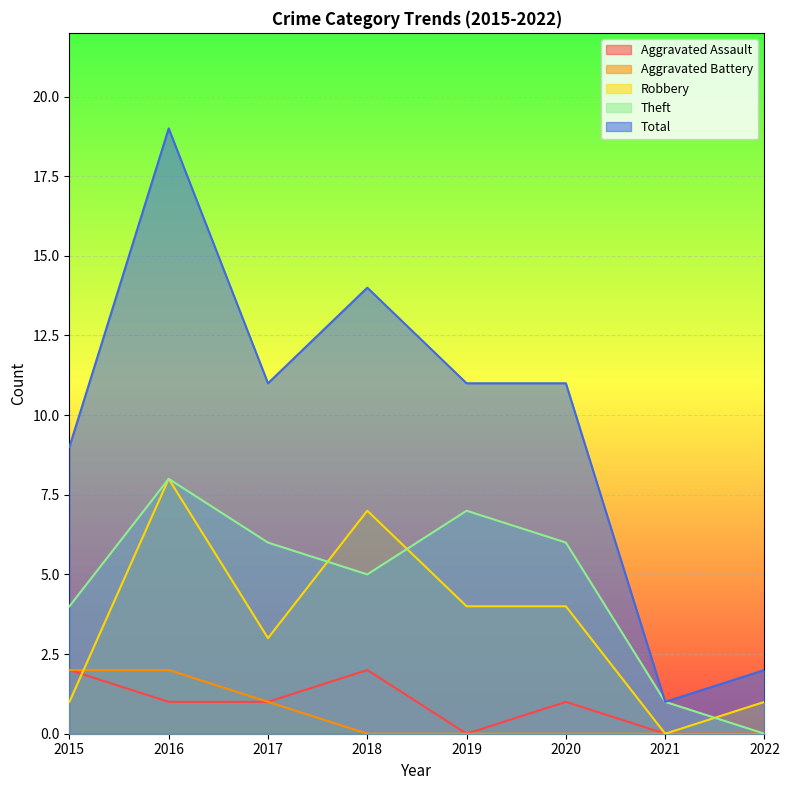

What is the difference between the maximum and minimum values in the Robbery series?

8